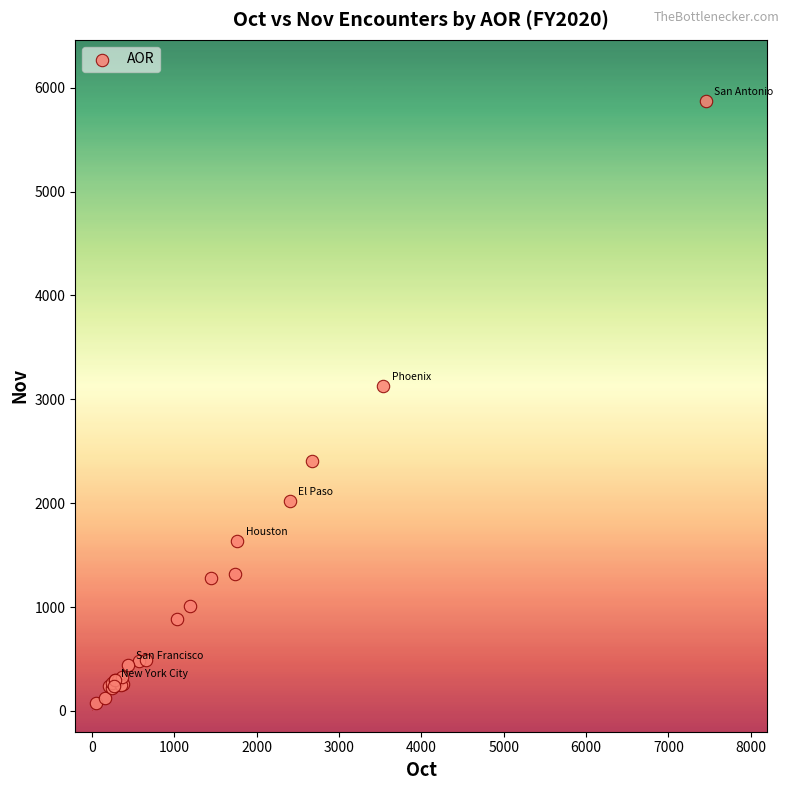

What Y value in the scatter plot is closest to 2976?

3129